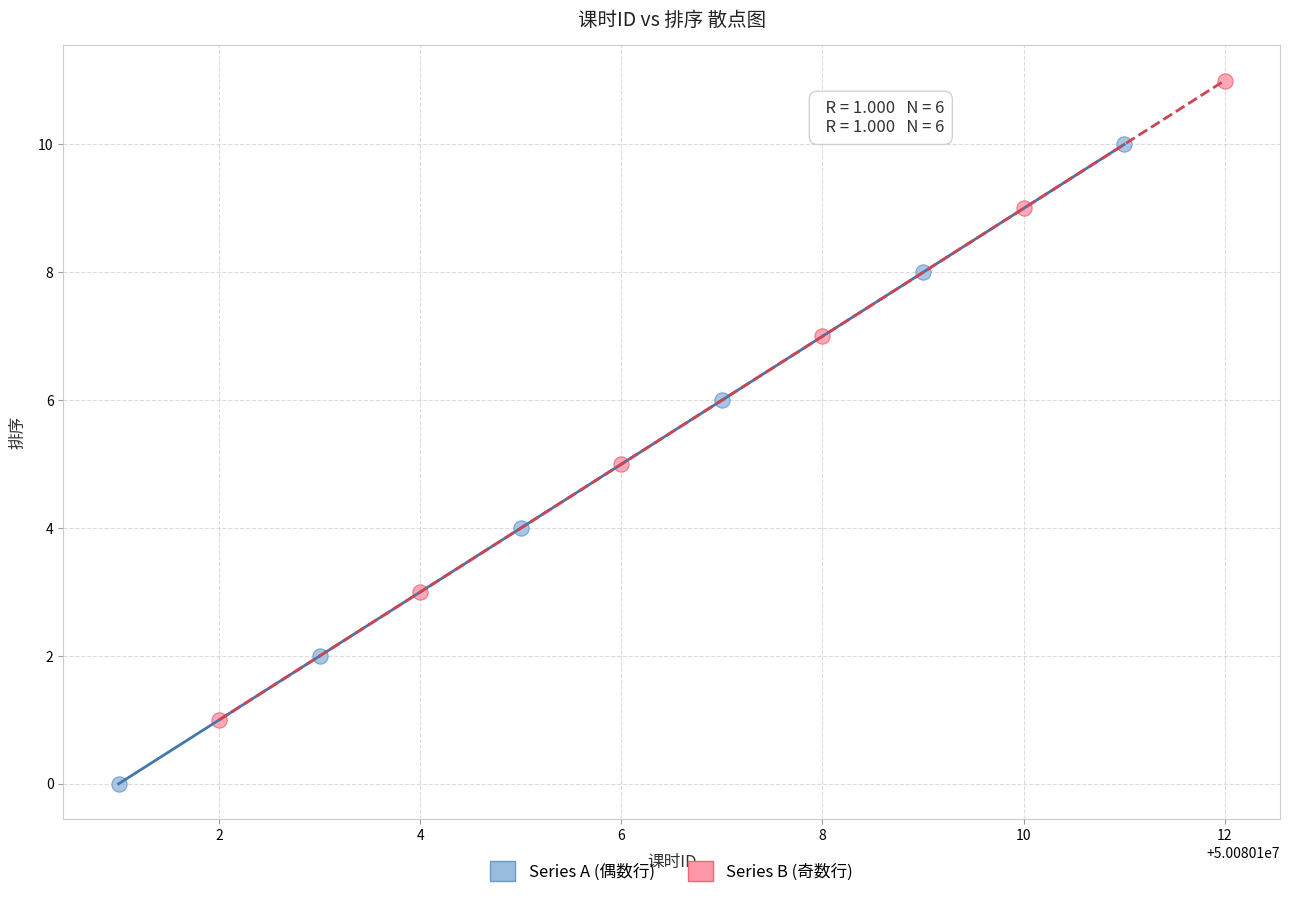

Which series contains the highest Y value?

Series B (奇数行)